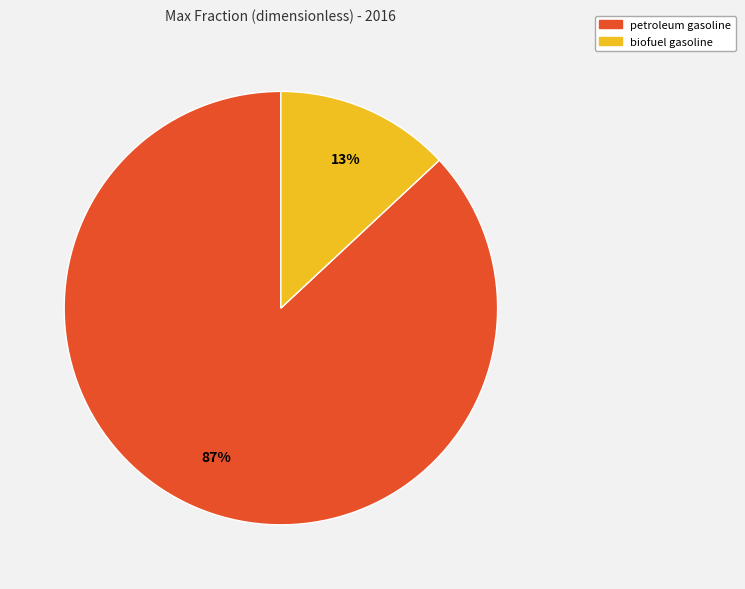

Is there a majority slice in this chart?

Yes